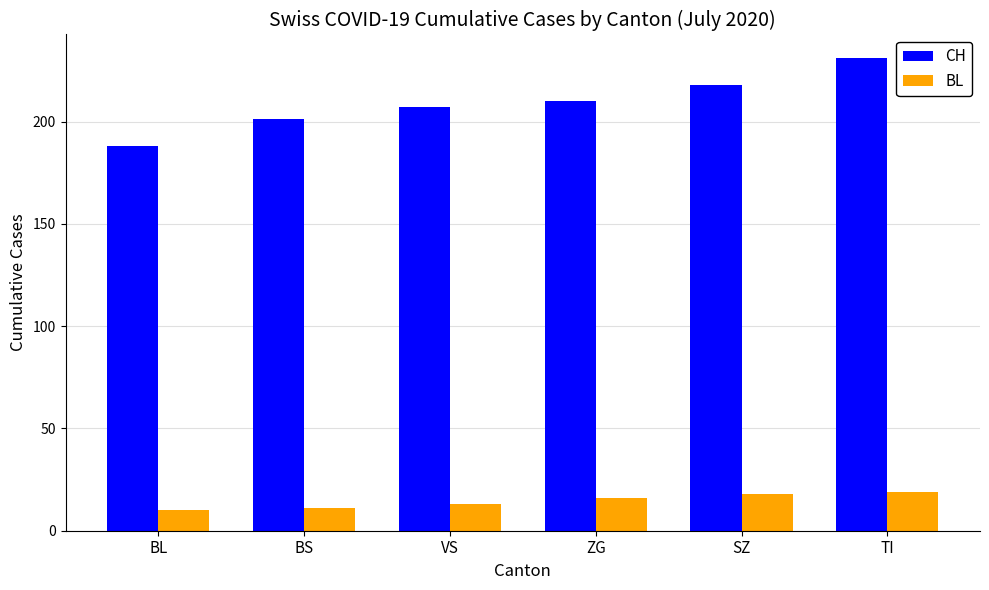

Which series has the largest total across all categories?

CH